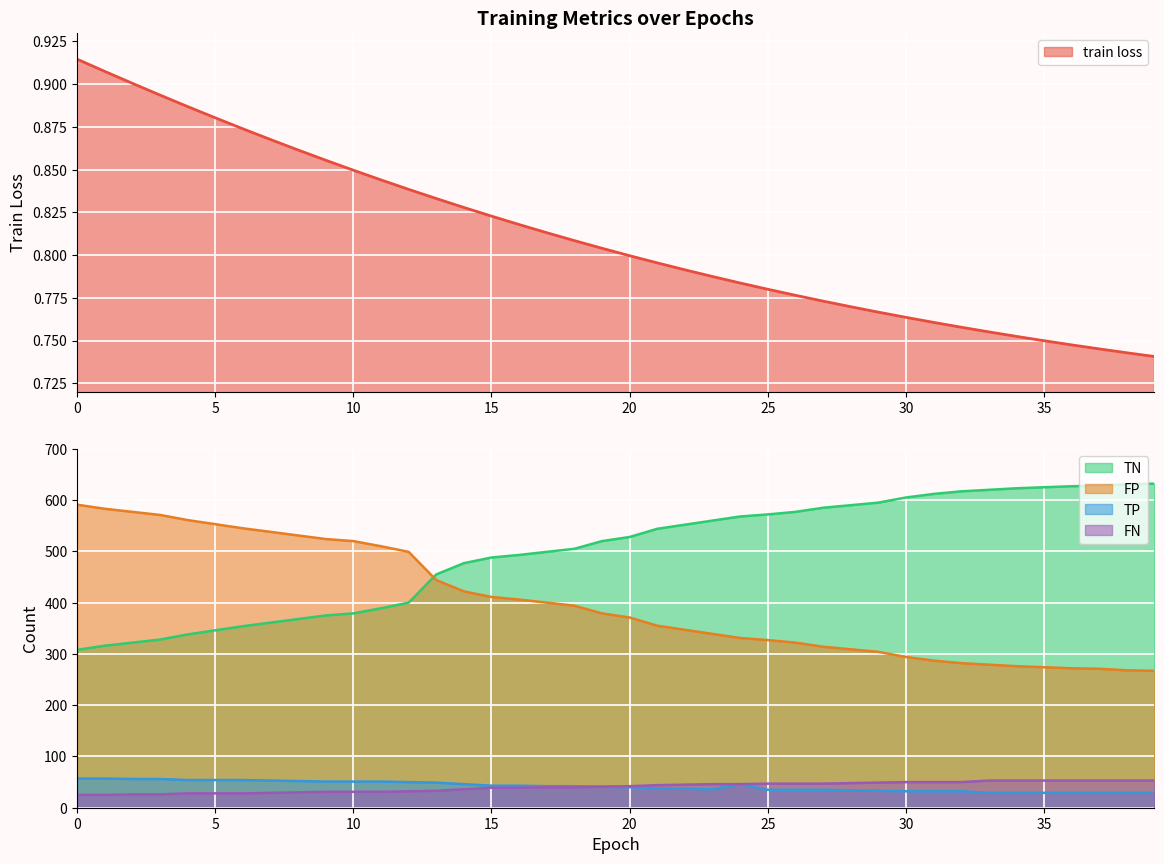

True or false: FP has more than 2 points higher than both neighbors.

False